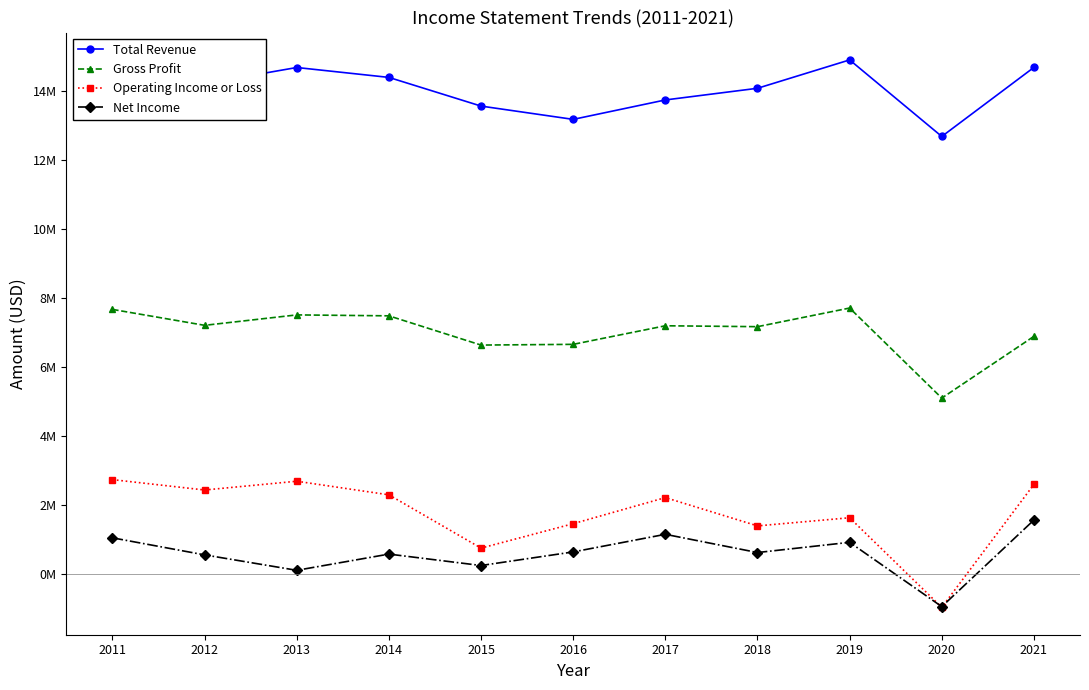

What are all the series names shown in the legend?

Total Revenue, Gross Profit, Operating Income or Loss, Net Income